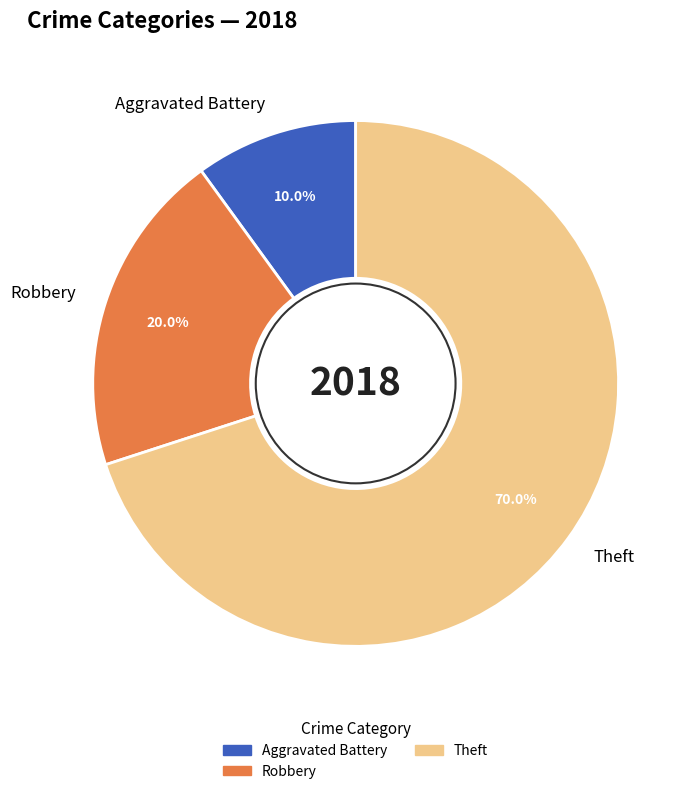

Does Theft account for over 50% of the chart?

Yes